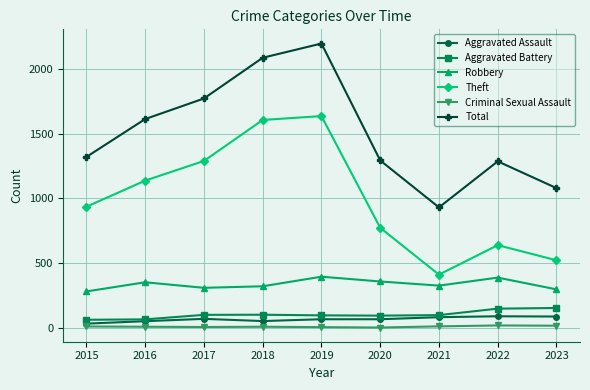

How many interior local valleys does the Theft series have?

1